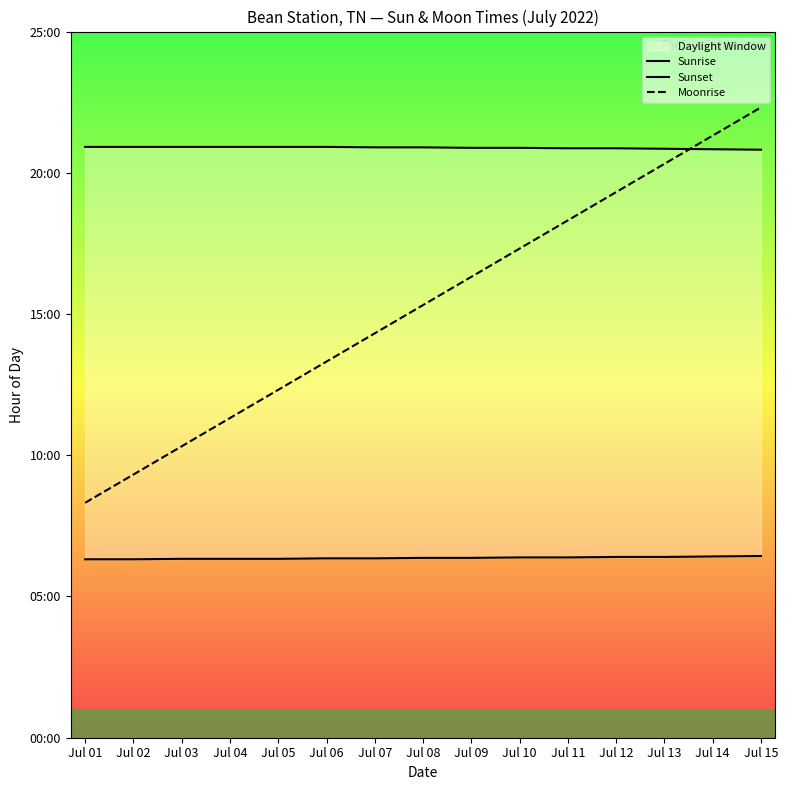

At which label is Sunset closest to 20?

Jul 15